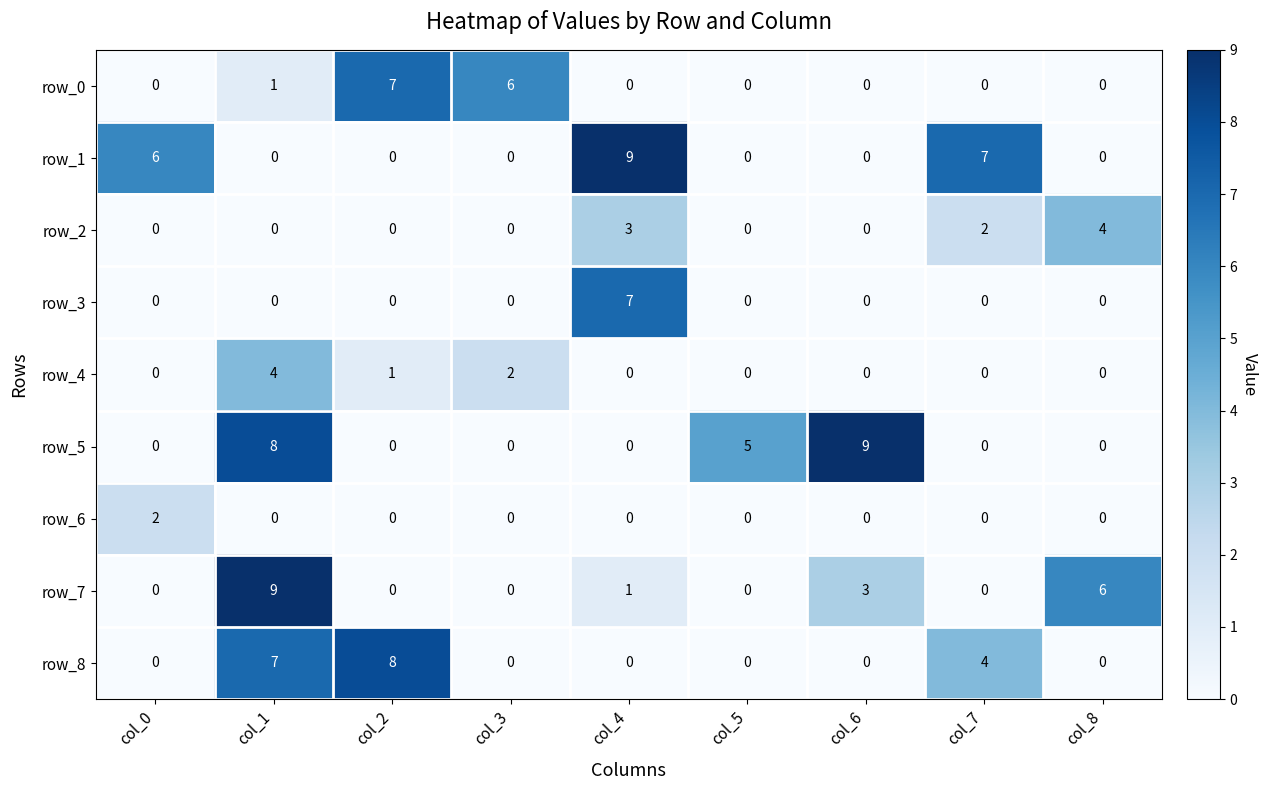

Is the value of row_1 at col_2 greater than the value of row_0 at col_1?

No